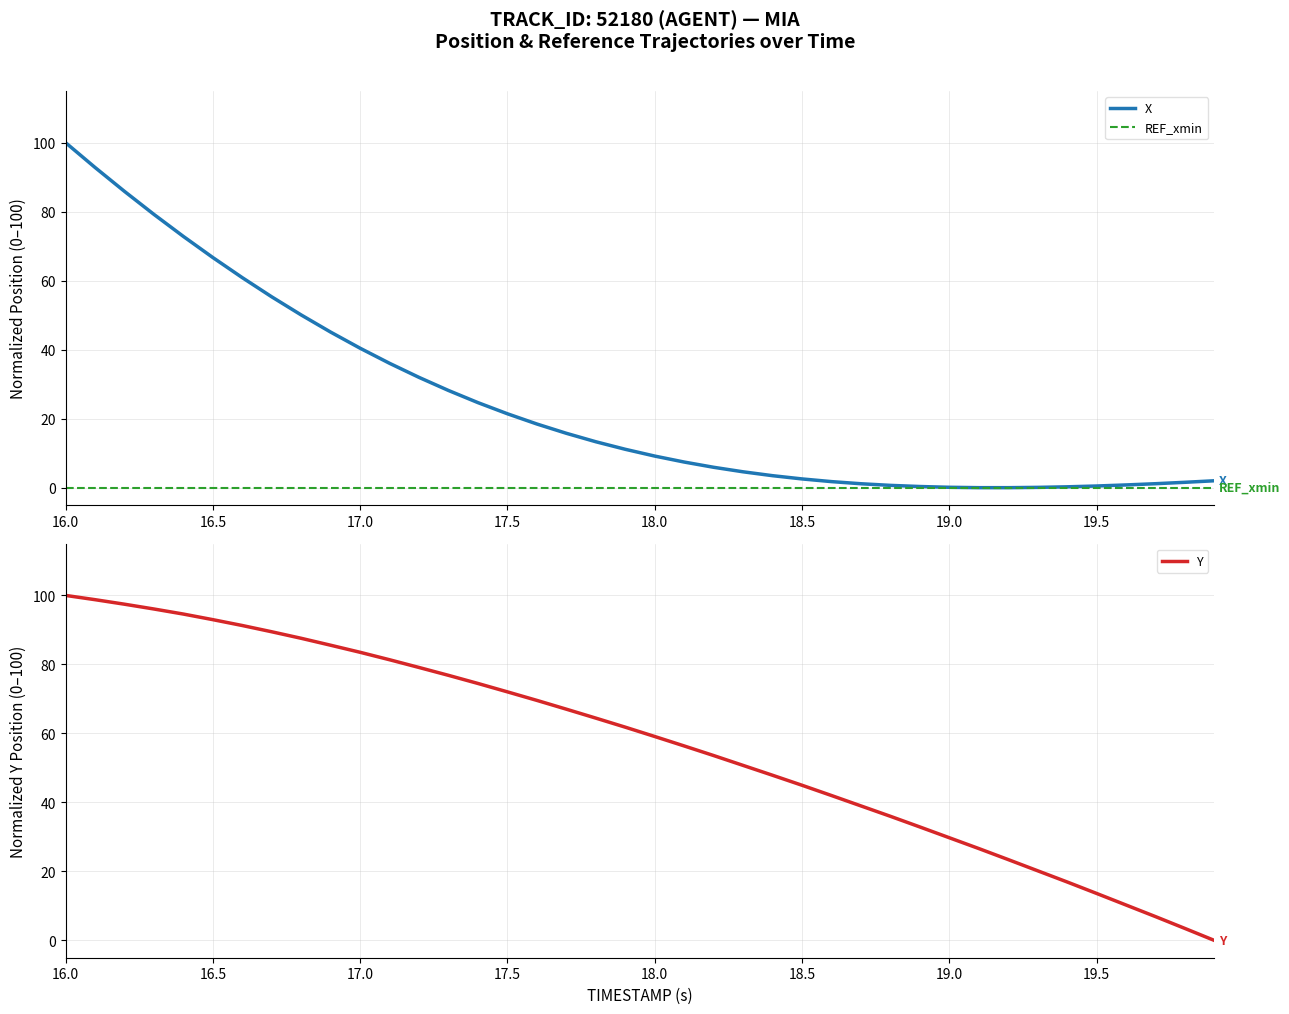

What are all the series names shown in the legend?

X, REF_xmin, Y